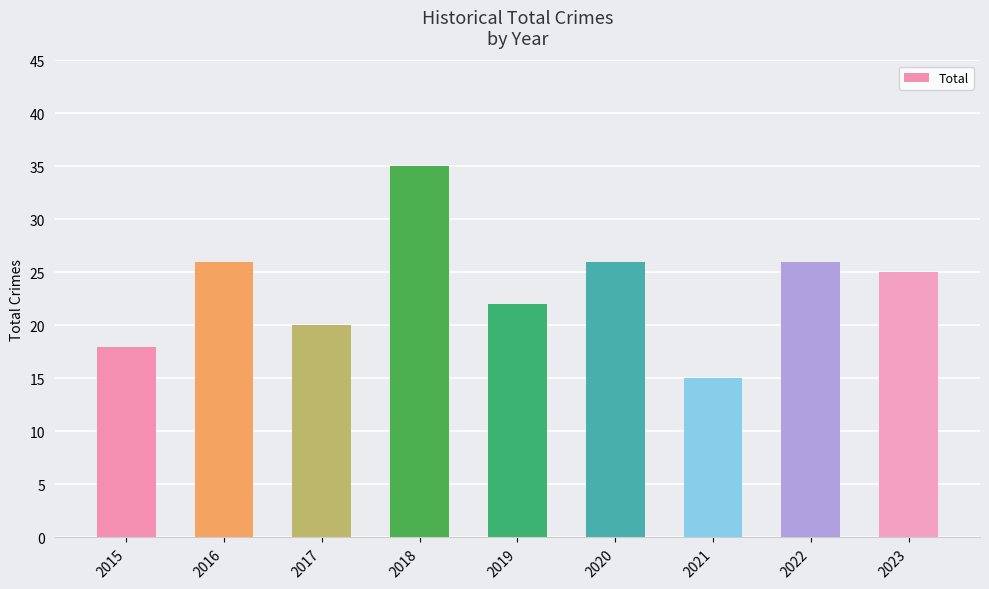

What is the difference between the maximum and minimum values?

20